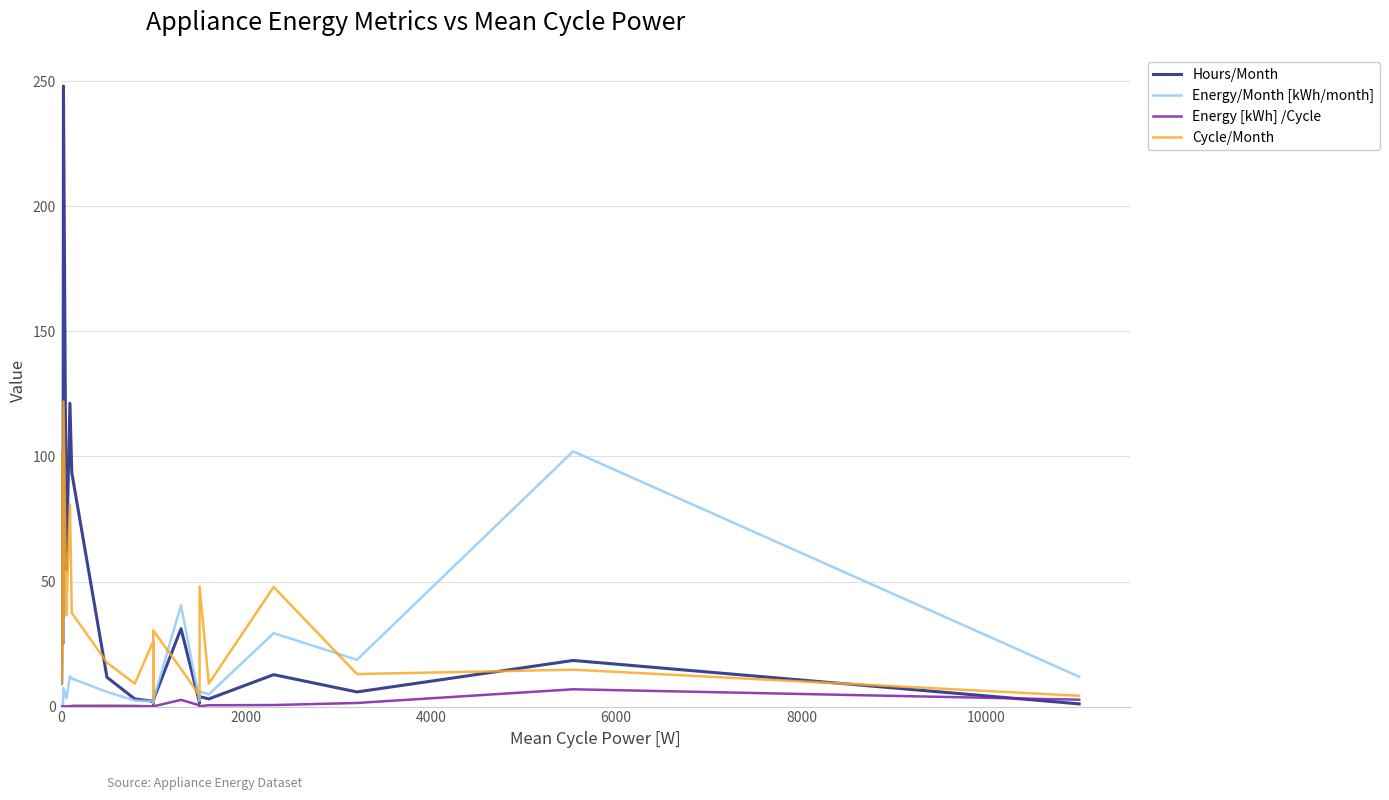

What are all the series names shown in the legend?

Hours/Month, Energy/Month [kWh/month], Energy [kWh] /Cycle, Cycle/Month